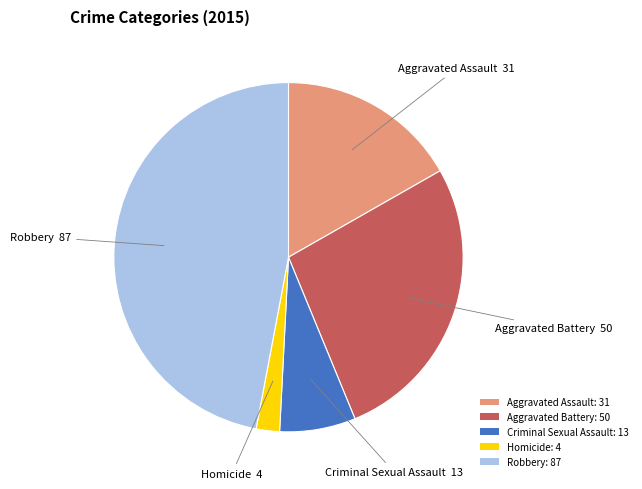

Does Criminal Sexual Assault represent more than half of the total?

No